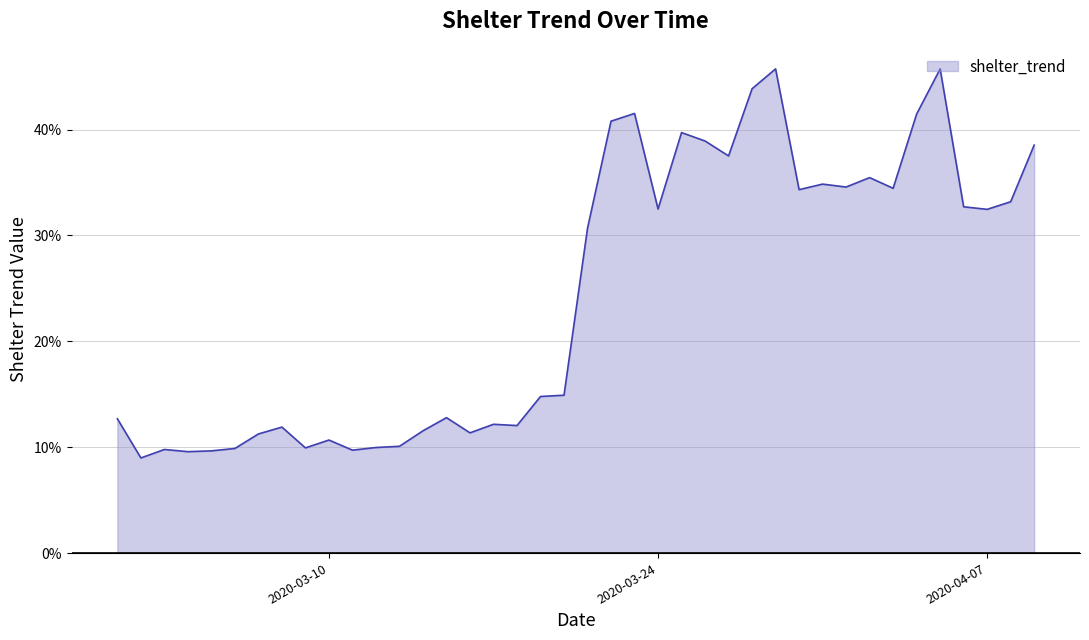

Is this an area chart (filled region under the line)?

Yes